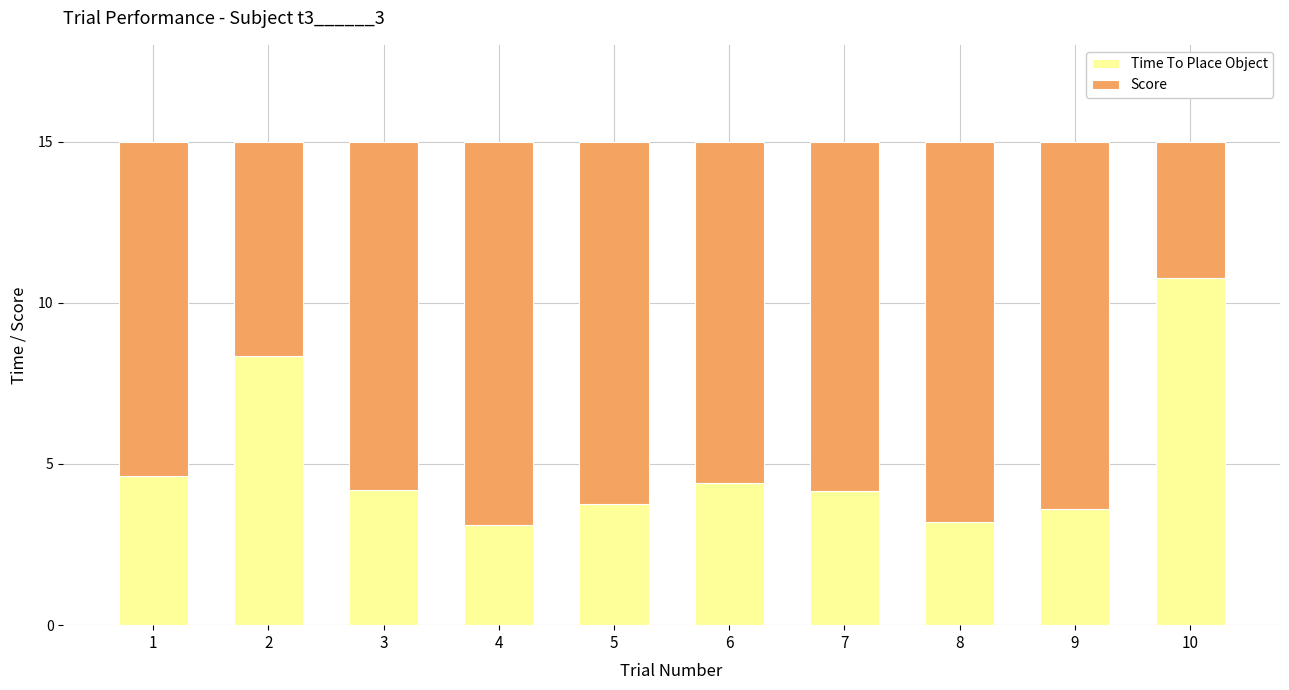

The value of Time To Place Object at 5 is 6.1. True or false?

False